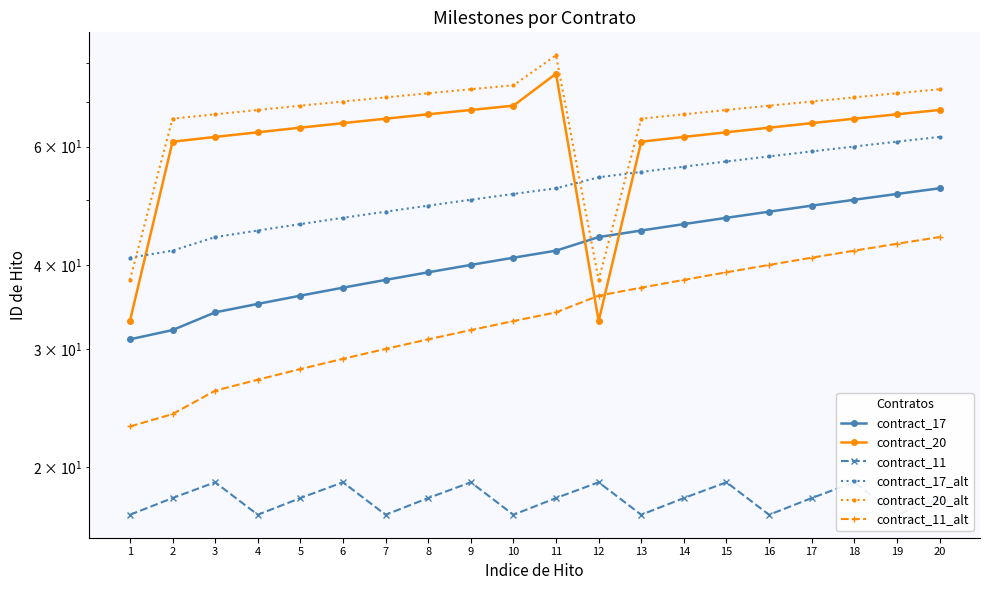

At which label does contract_20 first exceed 65?

7